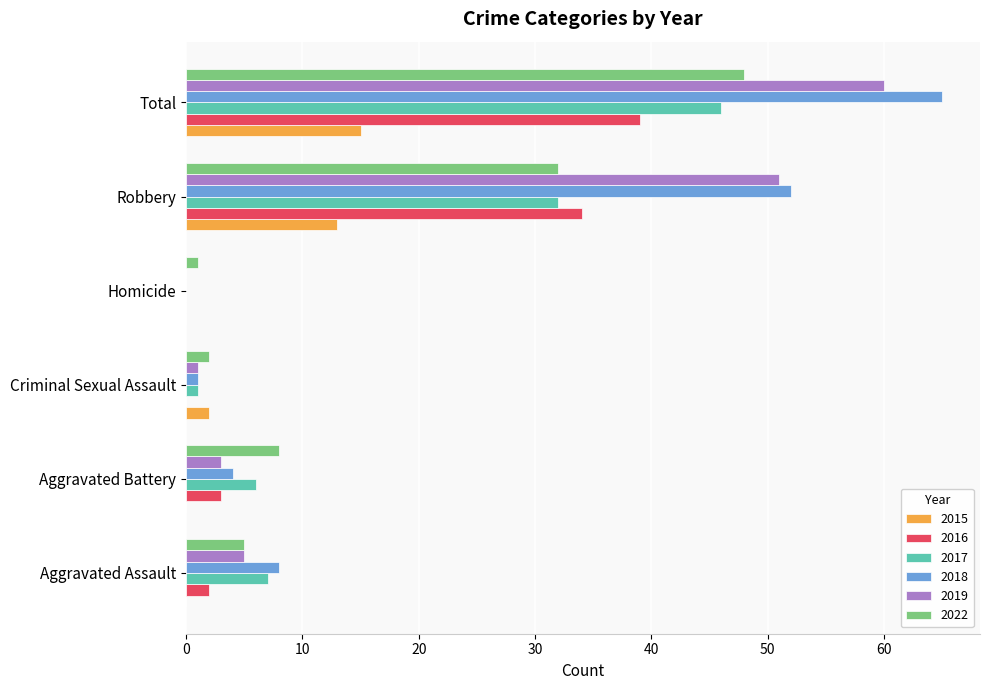

What is the total value across all series at Robbery?

214